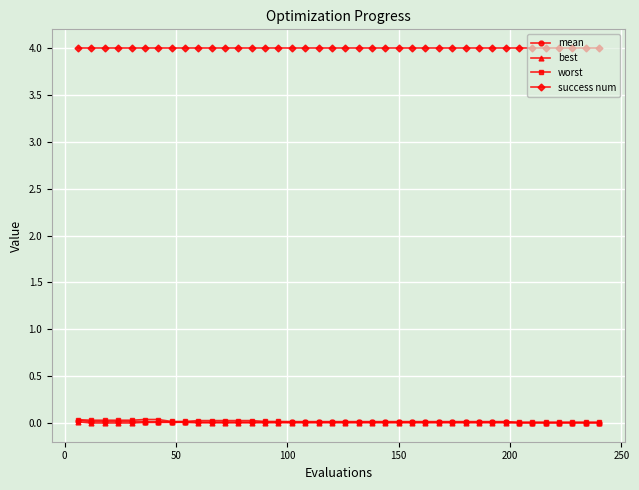

True or false: worst and mean intersect in this chart.

False